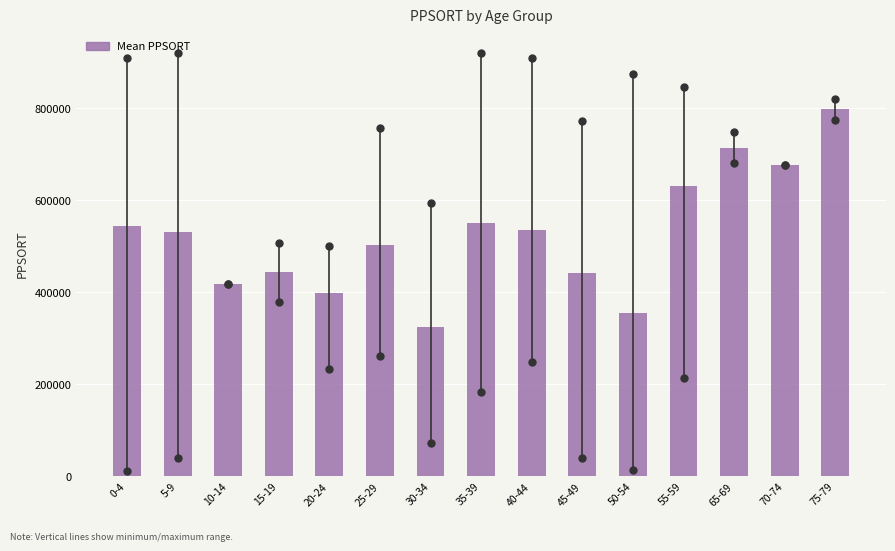

The value at 45-49 is 440981.7. True or false?

True